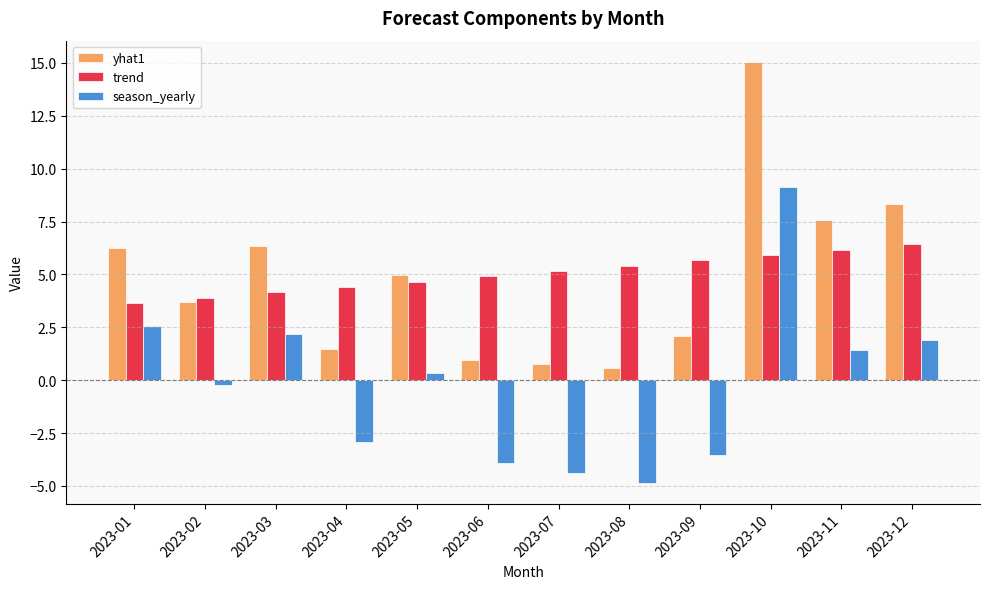

Read the season_yearly value at 2023-11.

1.4